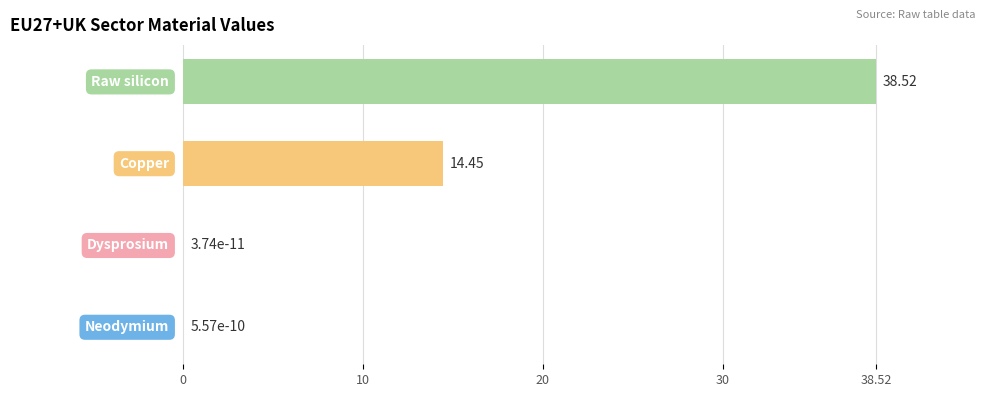

Count the number of categories in the chart.

4